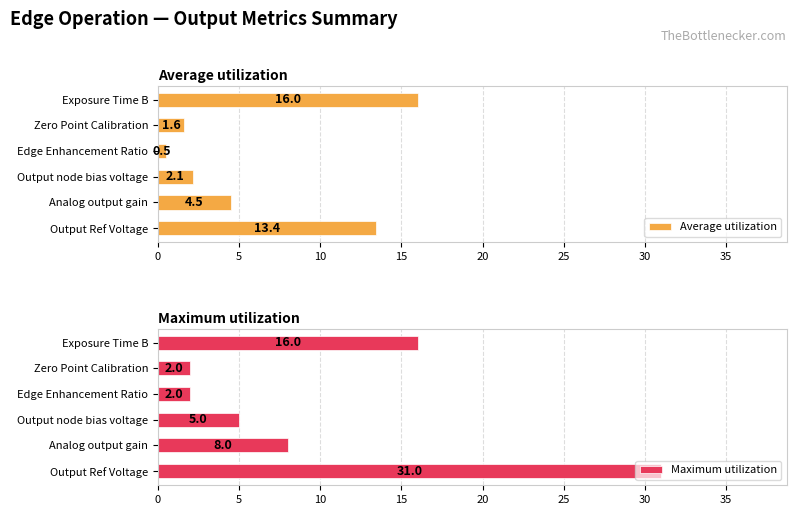

What is the value of the Average utilization bar at the 2nd from the left?

4.5